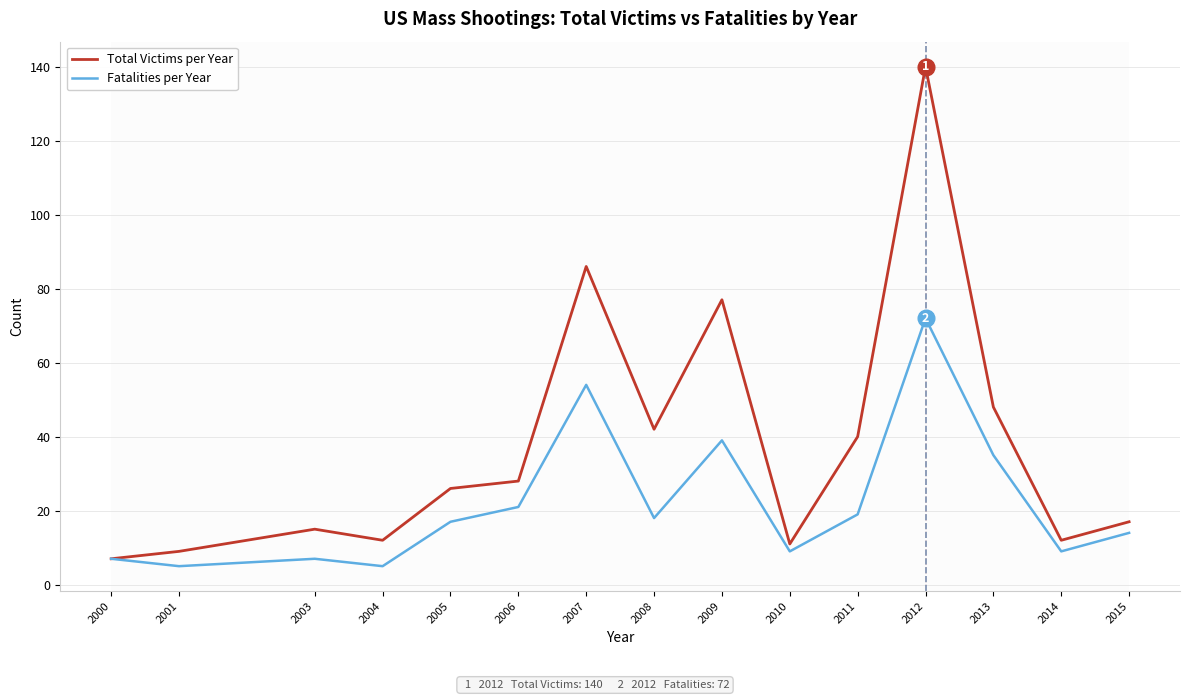

What is the total value across all series at 2009?

116